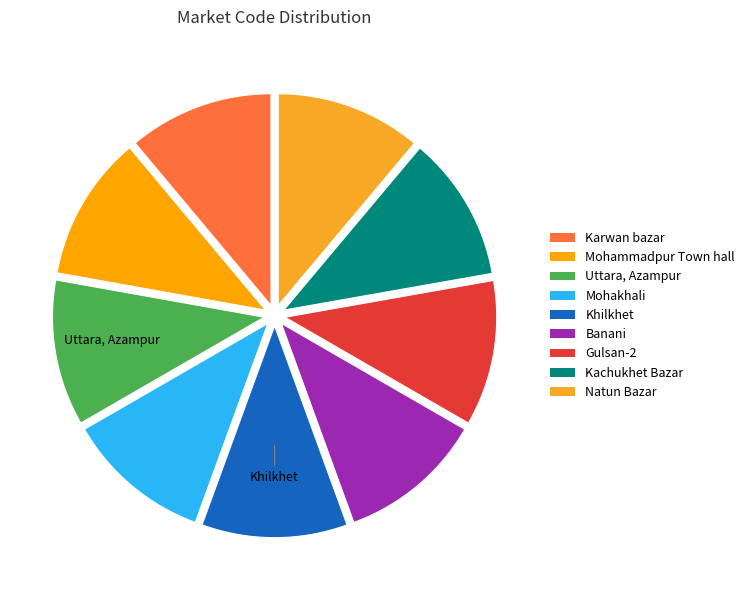

To the nearest percent, what portion does Natun Bazar represent?

11%